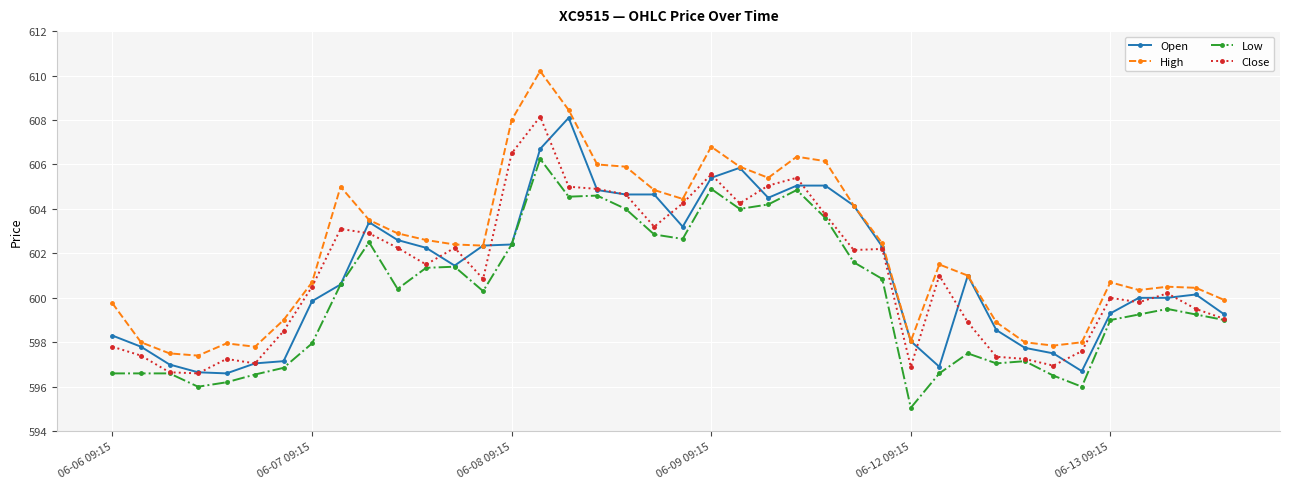

Which series has the widest spread of values?

High